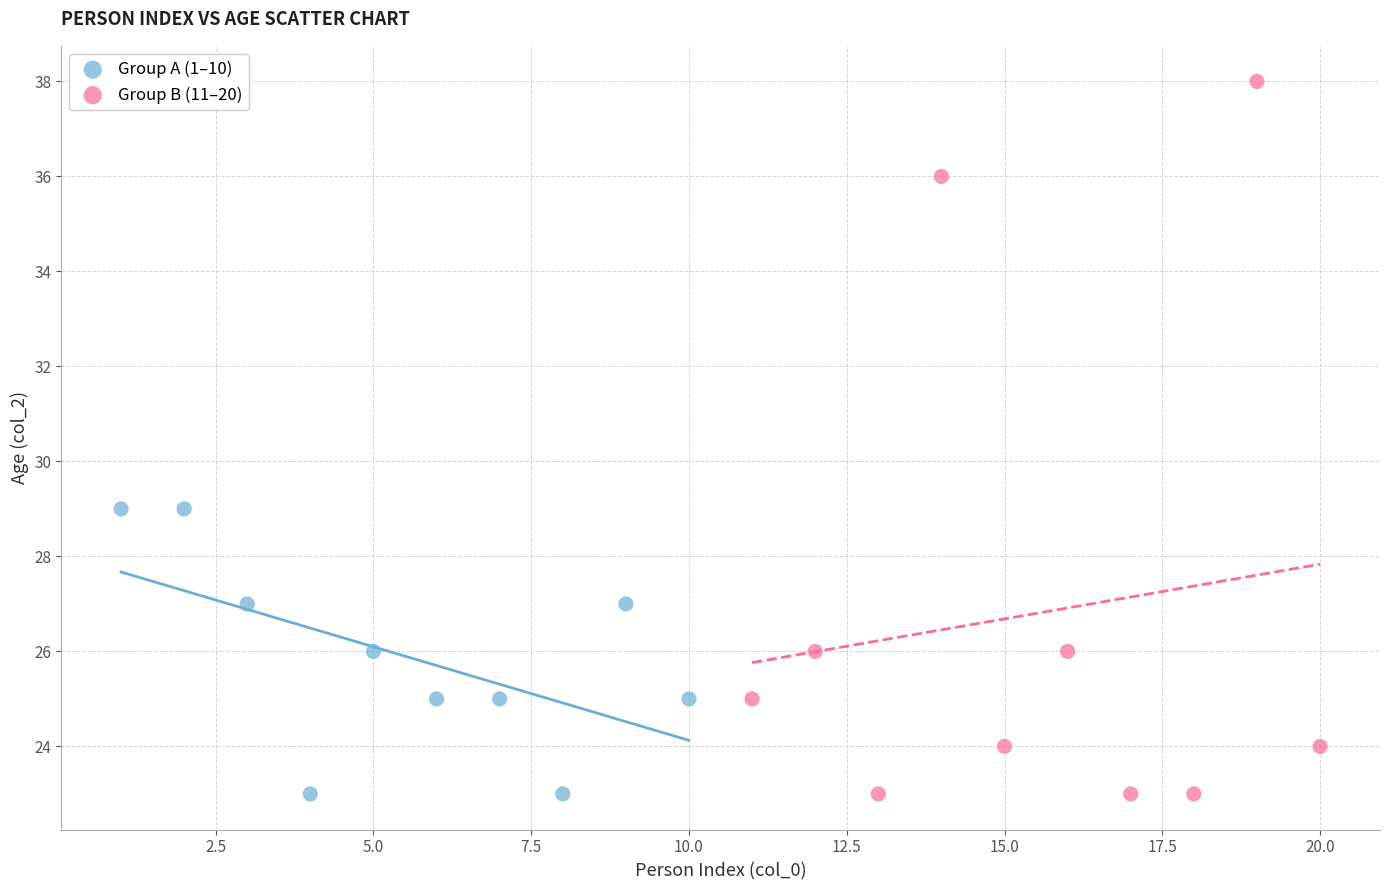

Which series reaches the maximum Y coordinate?

Group B (11–20)